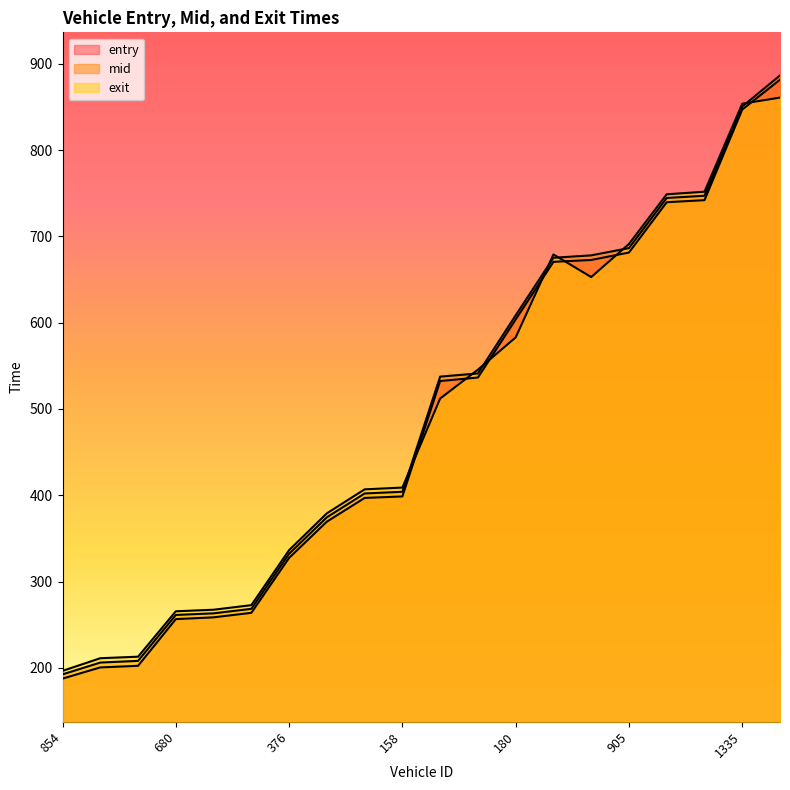

What is the difference between the second highest and second lowest values in the mid series?

644.5